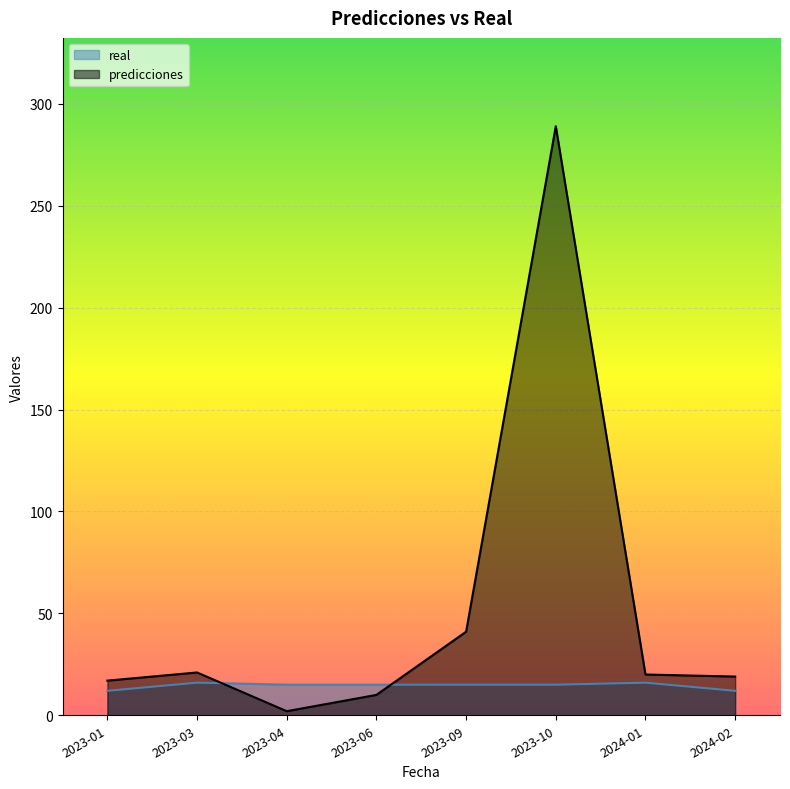

The value of real at 2023-03 is 29. True or false?

False